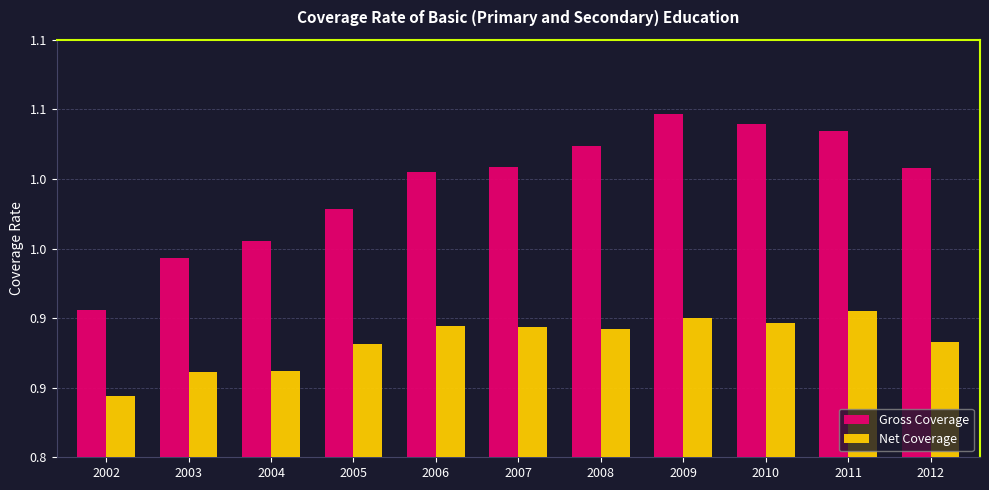

Reading left to right, extract all data points from this chart.

Gross Coverage: 2002=0.9	2003=0.9	2004=1.0	2005=1.0	2006=1.0	2007=1.0	2008=1.0	2009=1.0	2010=1.0	2011=1.0	2012=1.0
Net Coverage: 2002=0.8	2003=0.9	2004=0.9	2005=0.9	2006=0.9	2007=0.9	2008=0.9	2009=0.9	2010=0.9	2011=0.9	2012=0.9